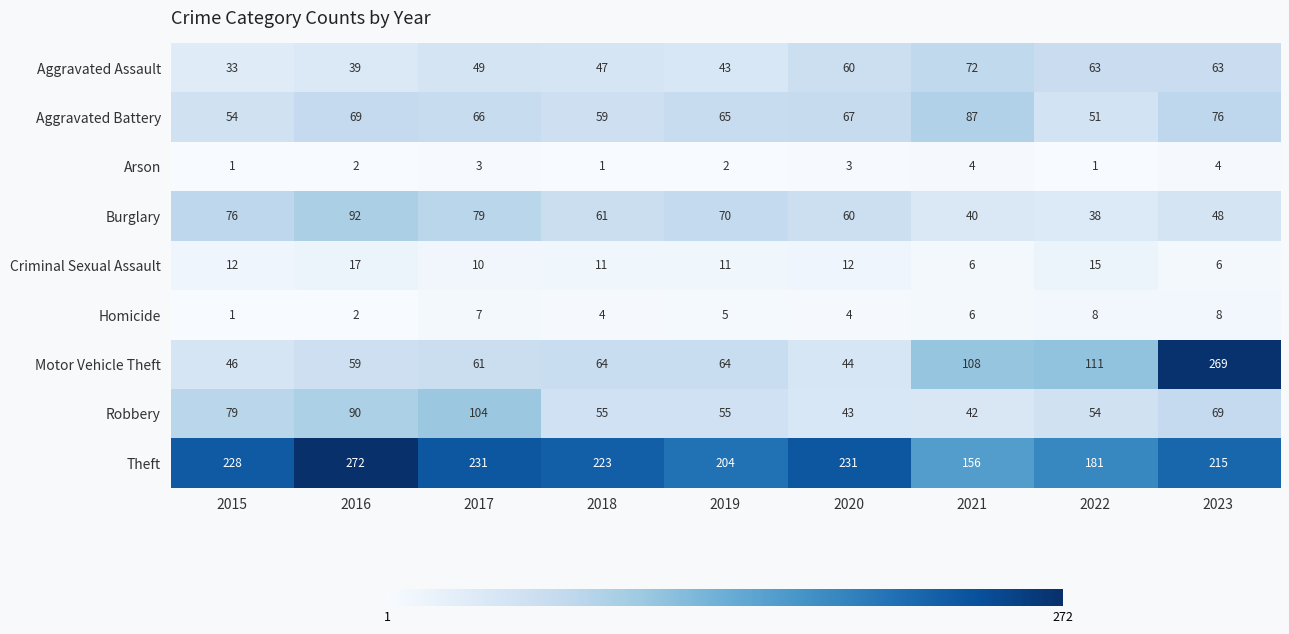

At how many categories does at least one series exceed 90?

9